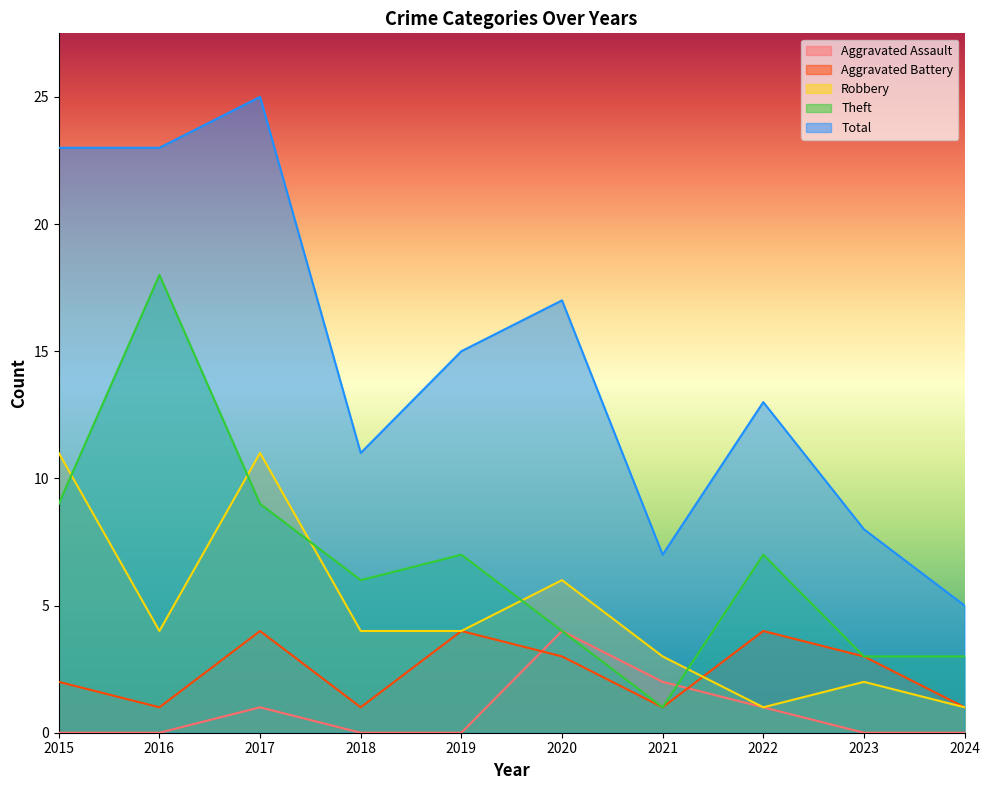

At which label is Robbery closest to 6?

2020